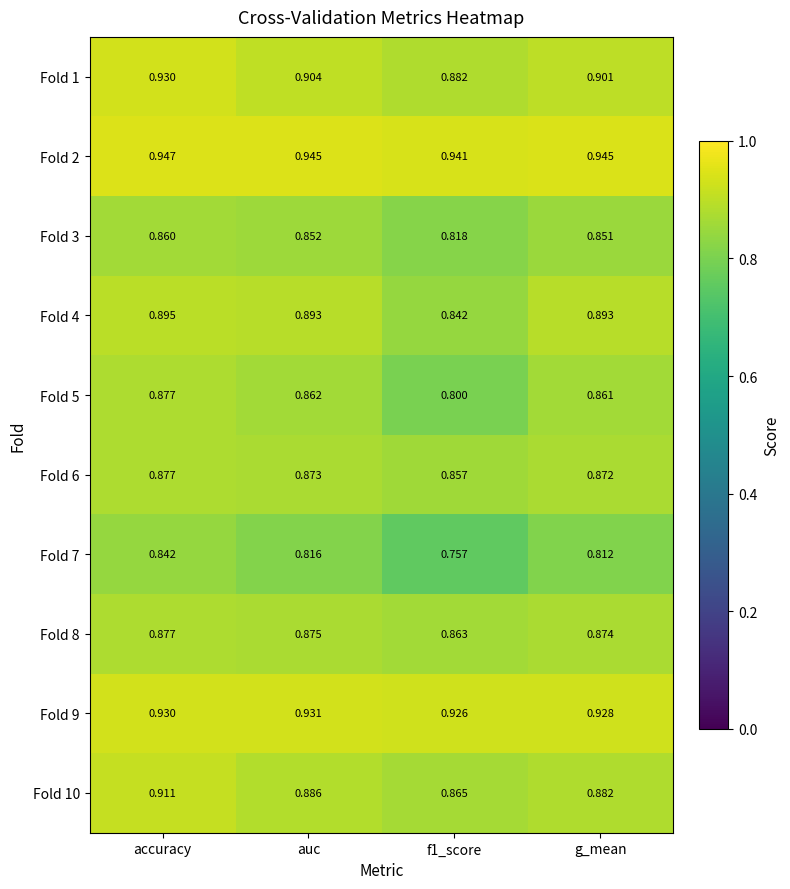

What is the difference between the highest and lowest values at g_mean?

0.1